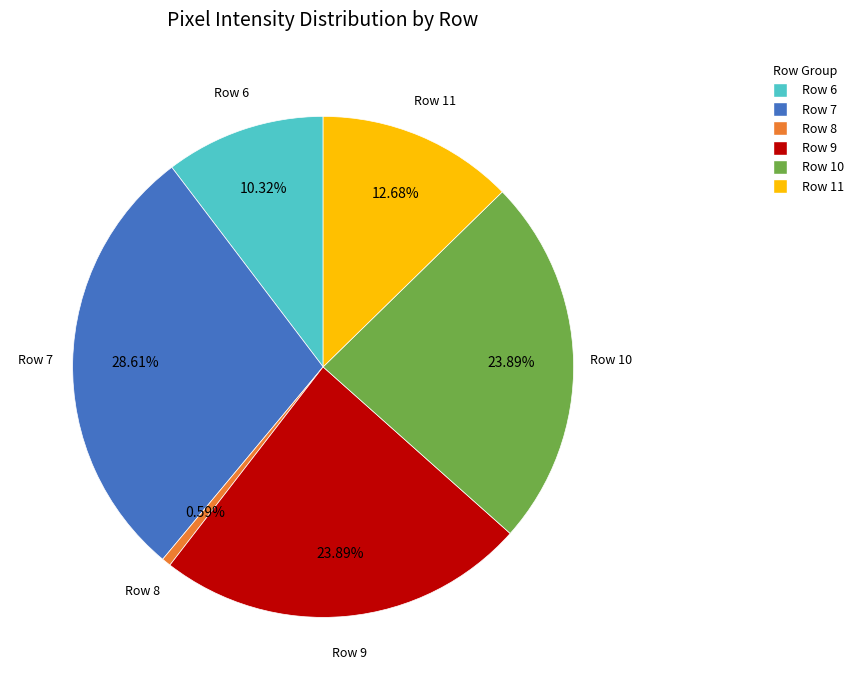

To the nearest percent, what percentage of the pie is Row 11?

13%